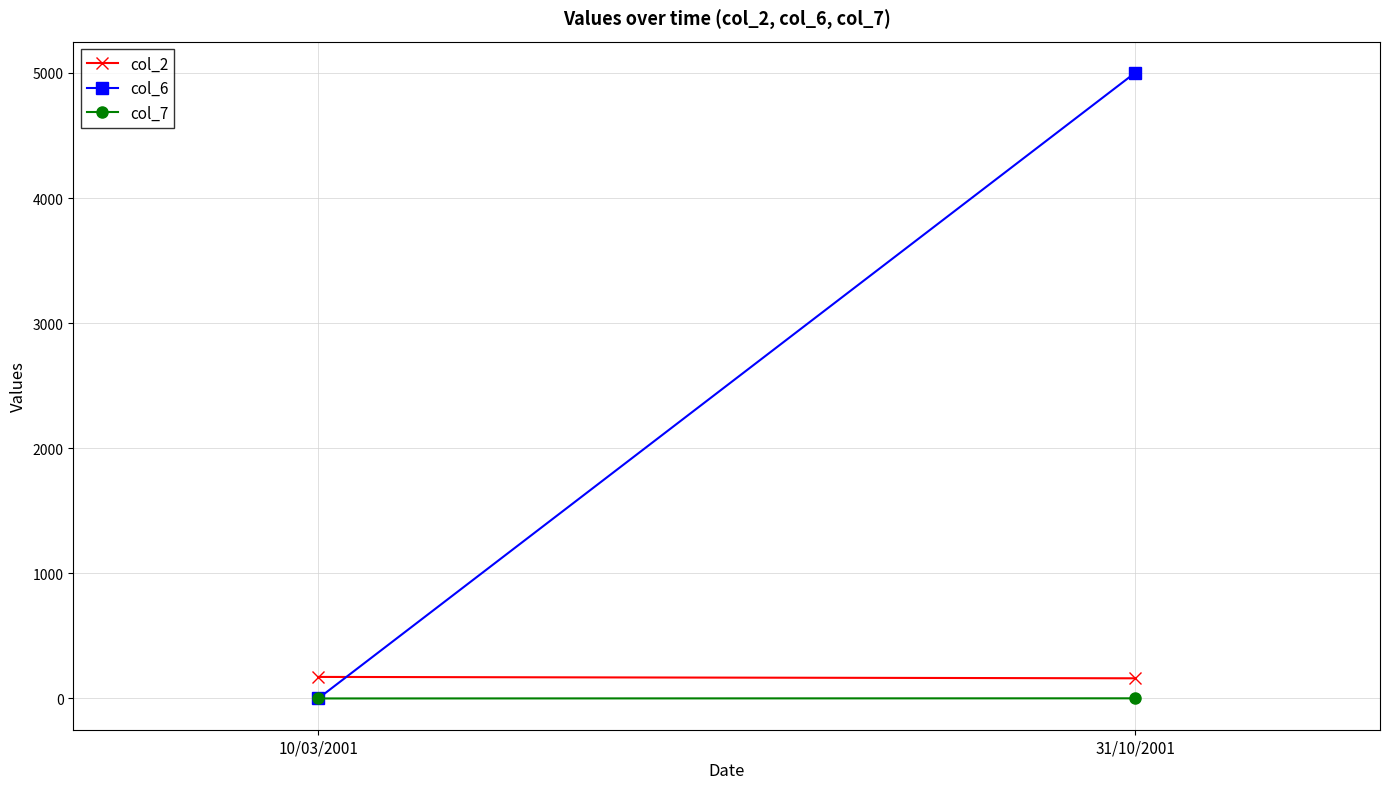

What is the label of the 2nd point from the right?

10/03/2001